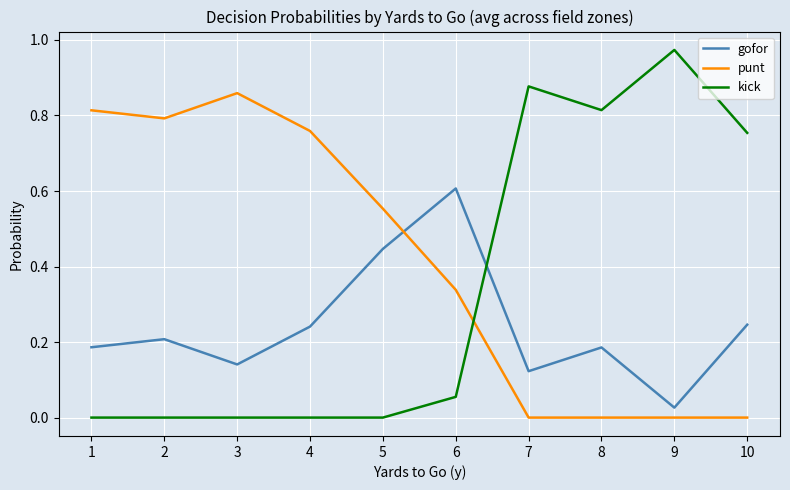

At how many categories does at least one series exceed 0?

10